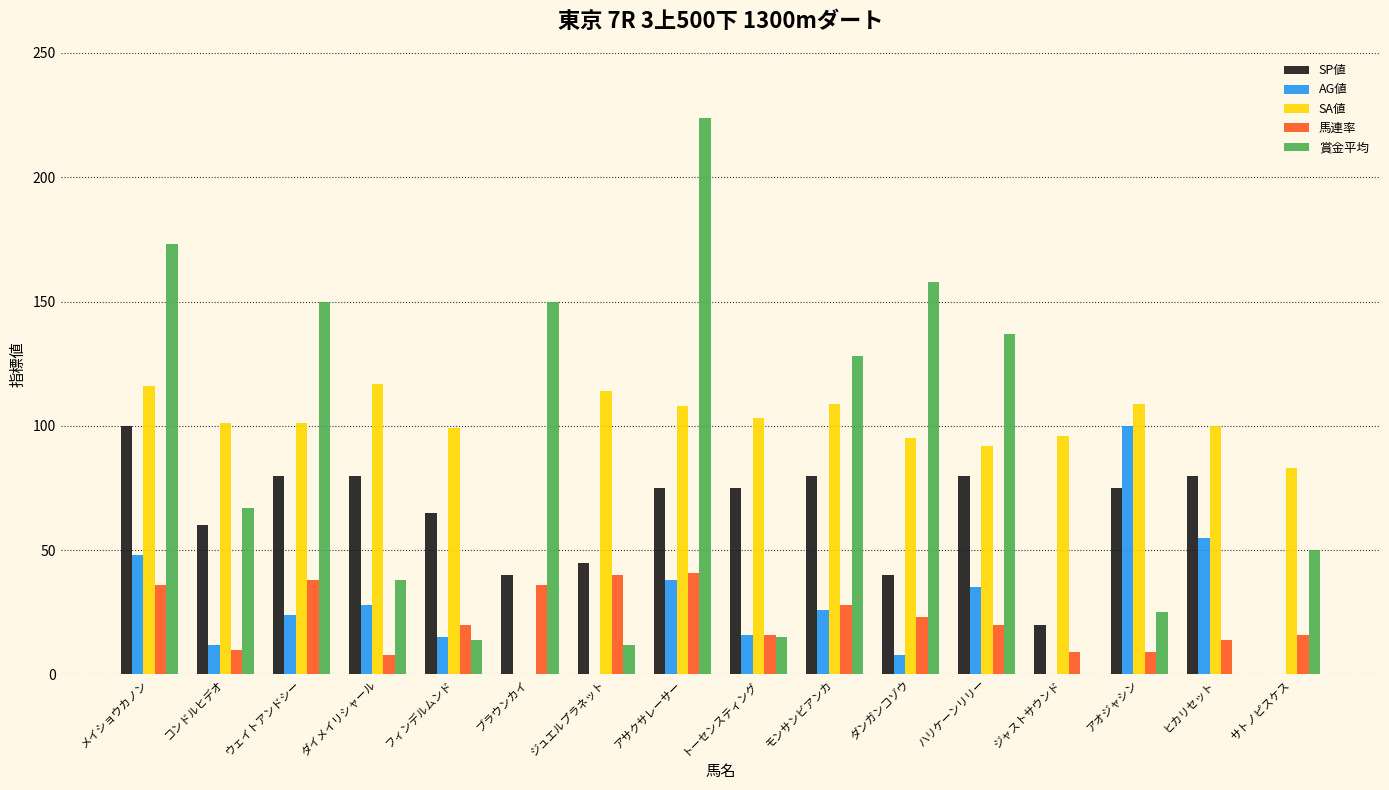

The AG値 series shows 0 at ジャストサウンド. True or false?

True